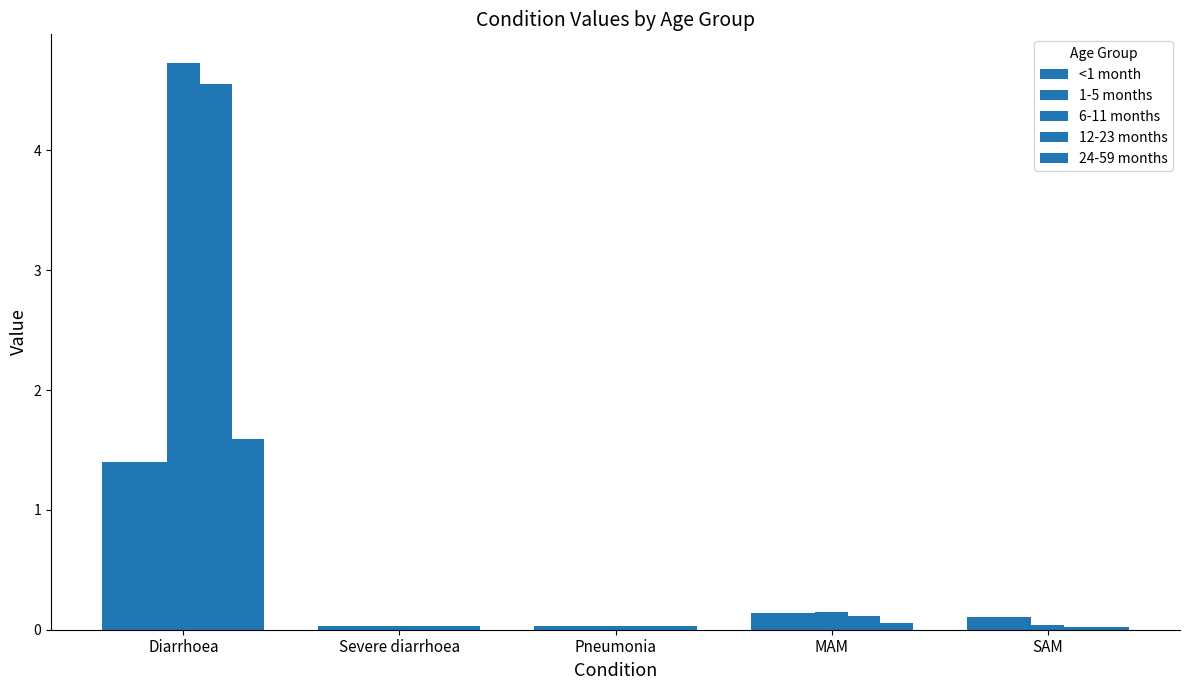

How many bars are there in total?

25